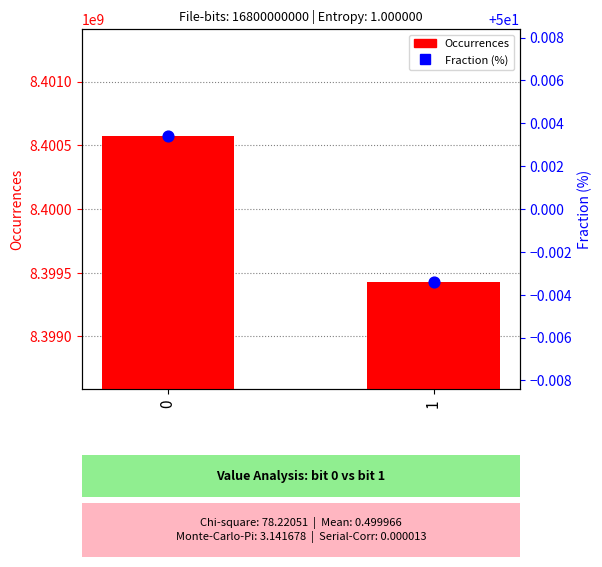

Which series has the largest Y range (max minus min)?

Occurrences